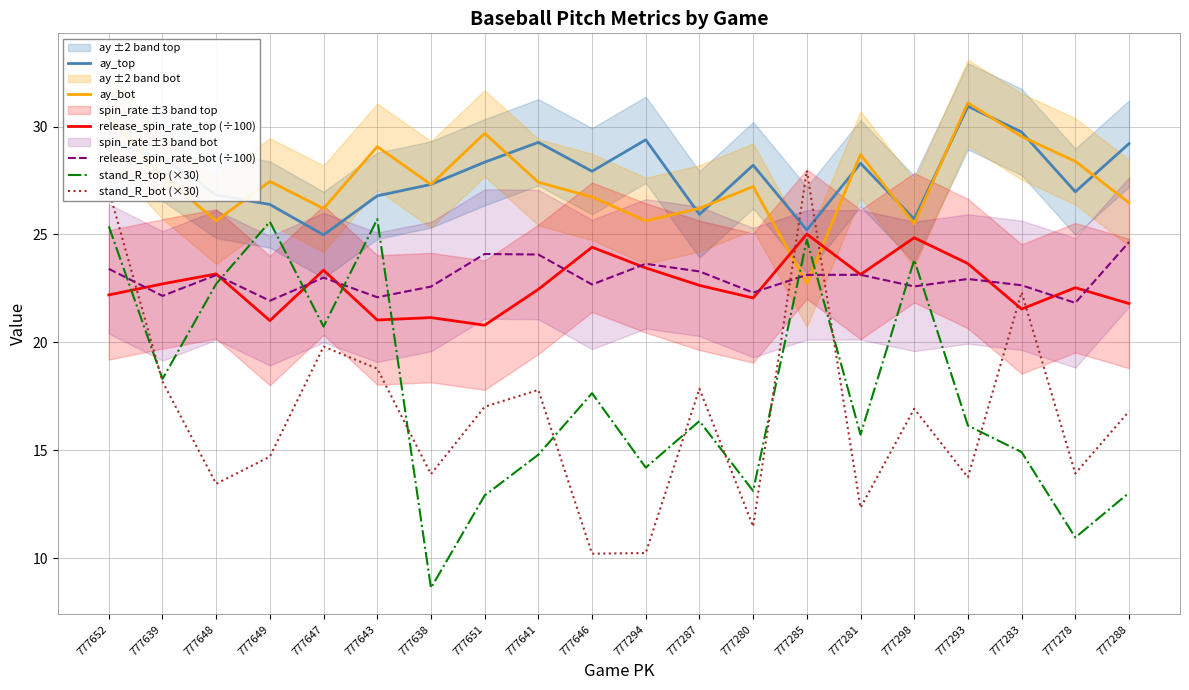

Which category has the lowest value across all series?

777638